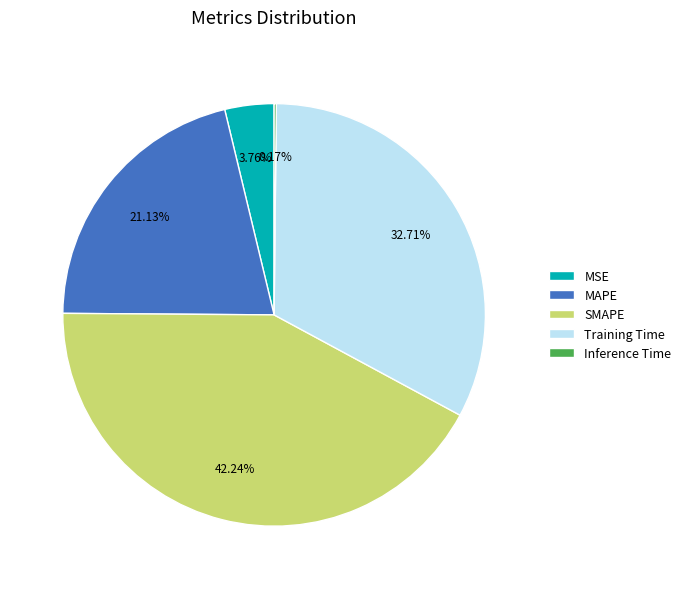

To the nearest percent, what is the combined percentage of MAPE and SMAPE?

63%